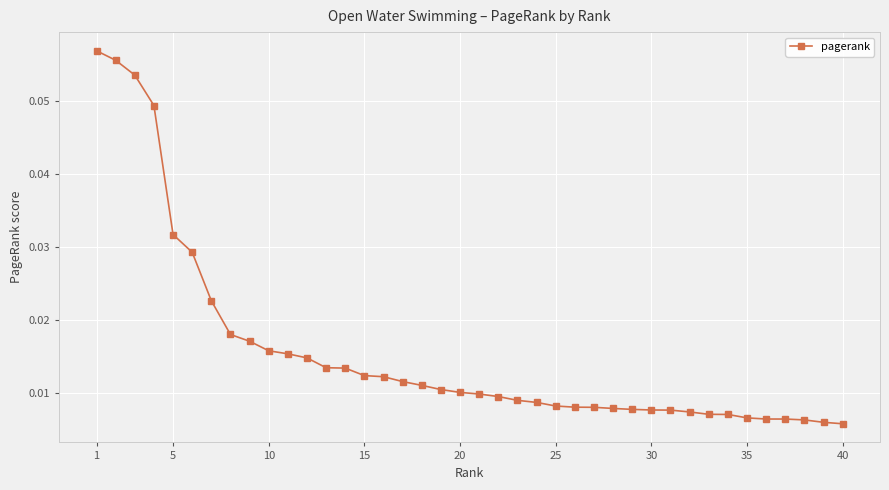

What is the sum of all values?

0.6